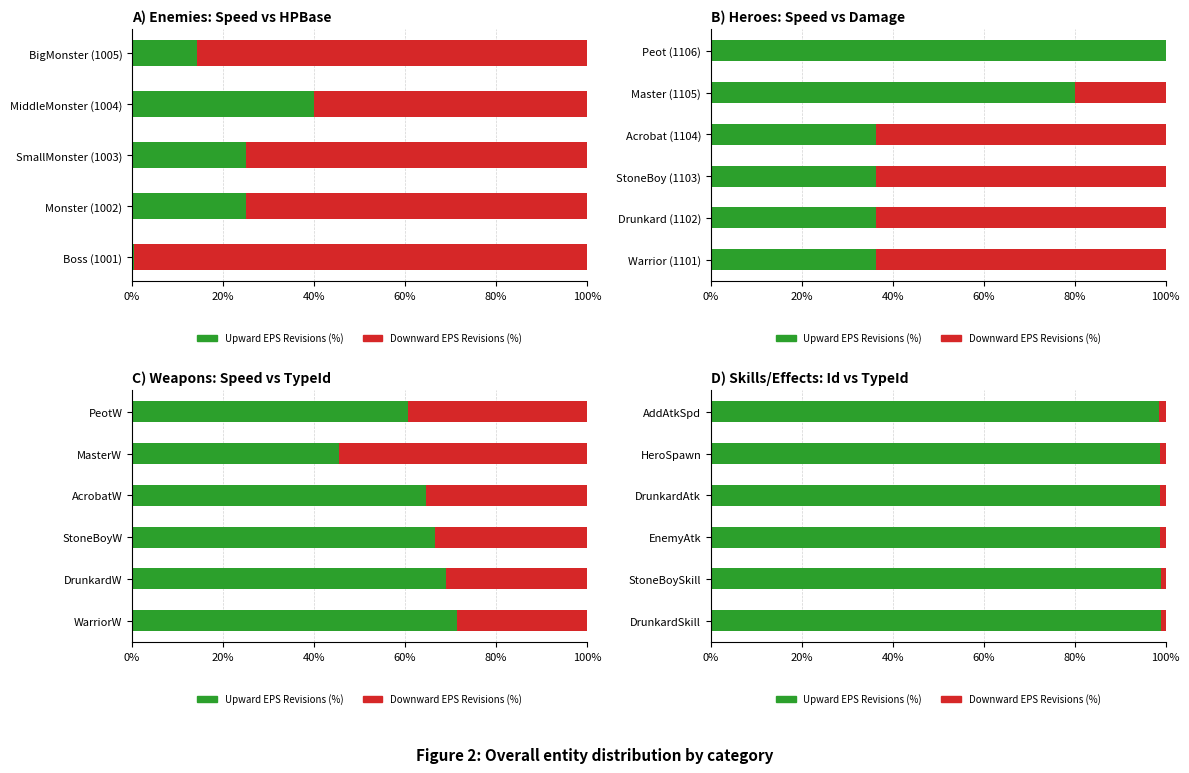

What is the value of the Upward (primary) bar at the 6th from the left?

98.6